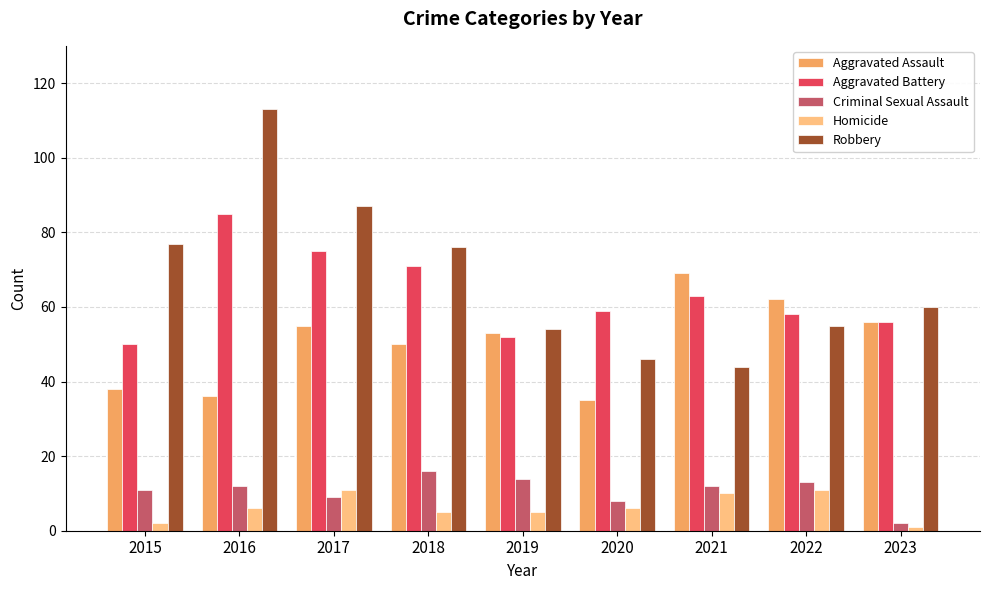

How many data points does each series have?

9